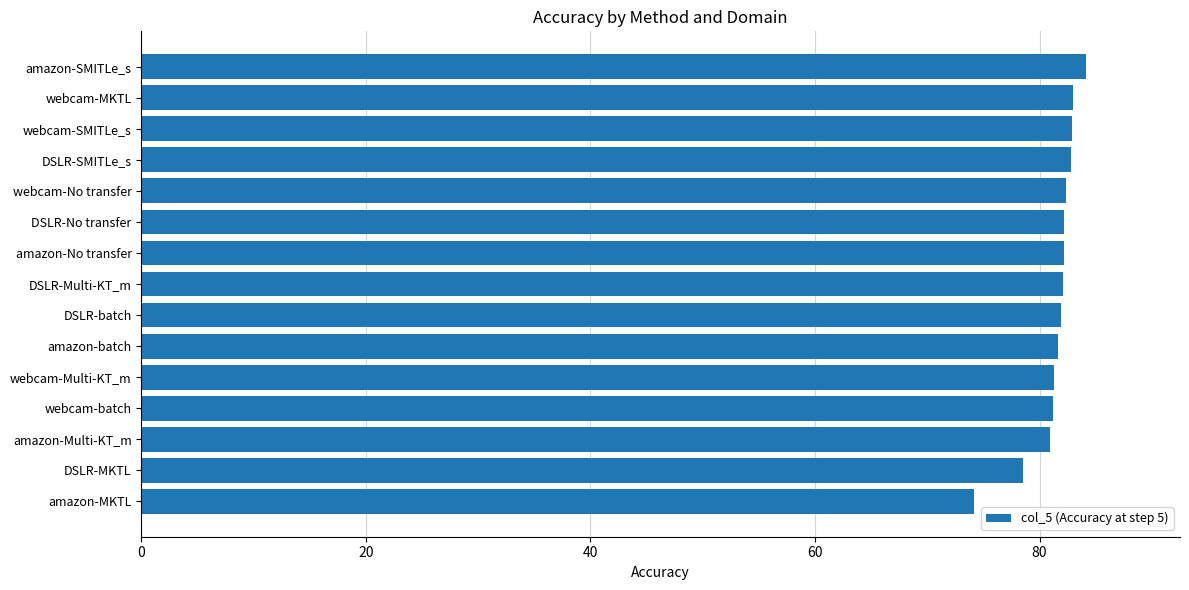

What is the sum of all values?

1221.3